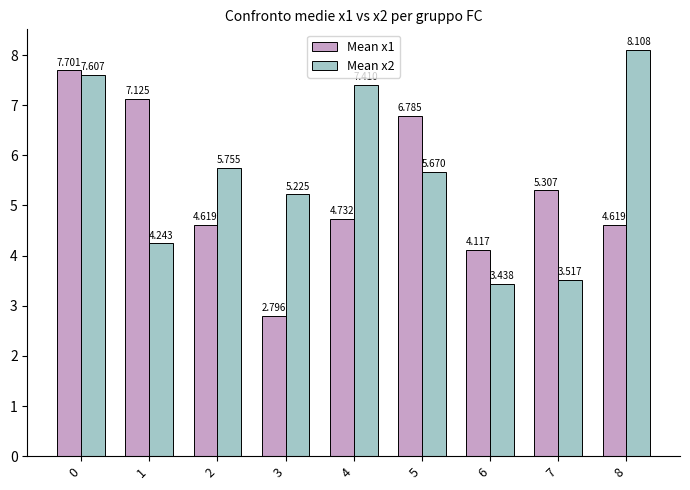

Rank the series at 5 from lowest to highest value.

Mean x2, Mean x1